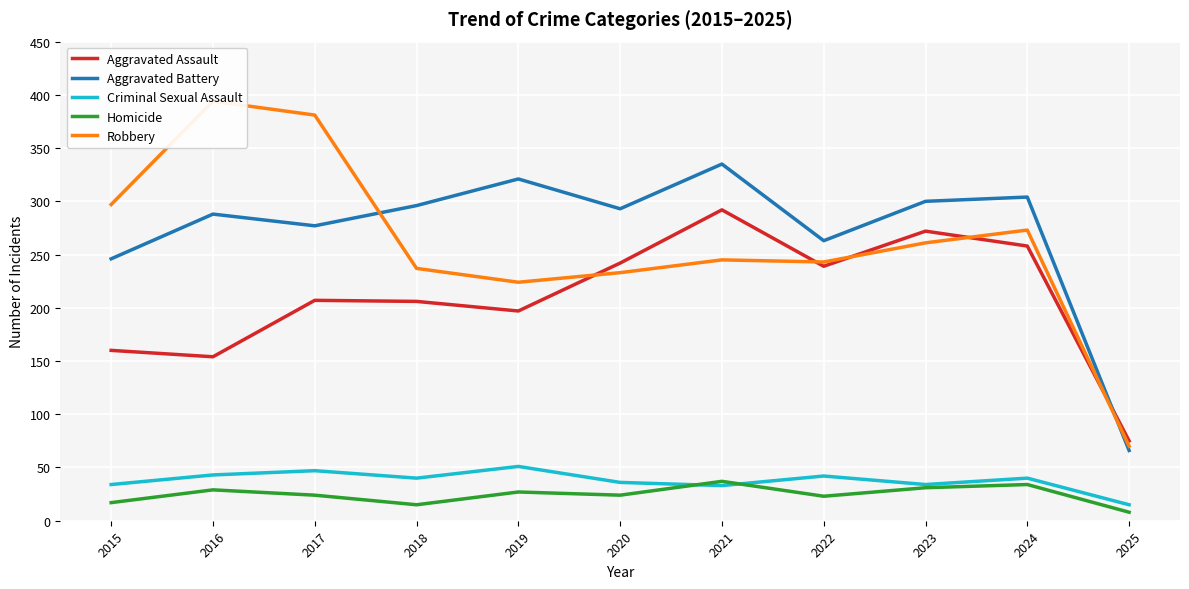

True or false: Homicide has more than 0 interior local peaks.

True